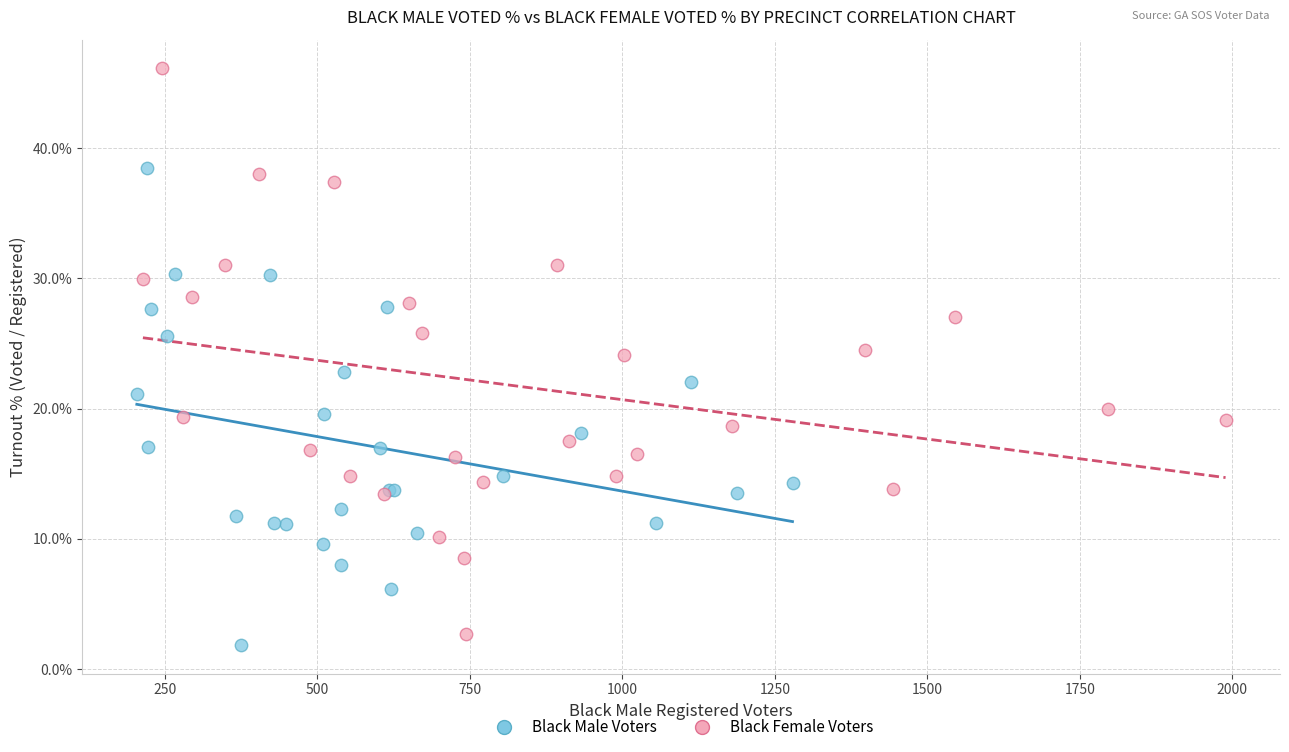

Which series contains the highest Y value?

Black Female Voters